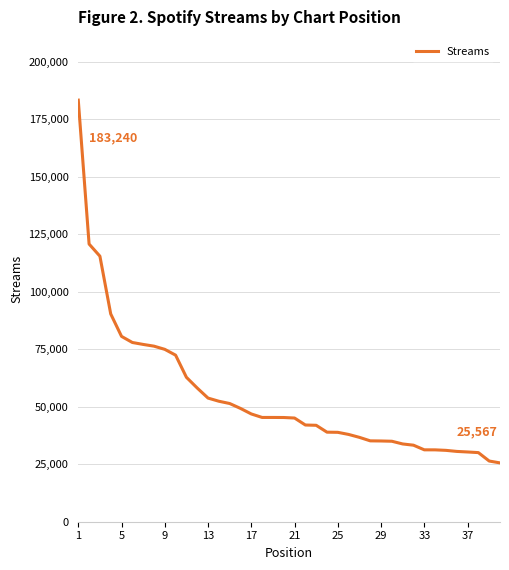

What is the difference between the maximum and minimum values?

157673